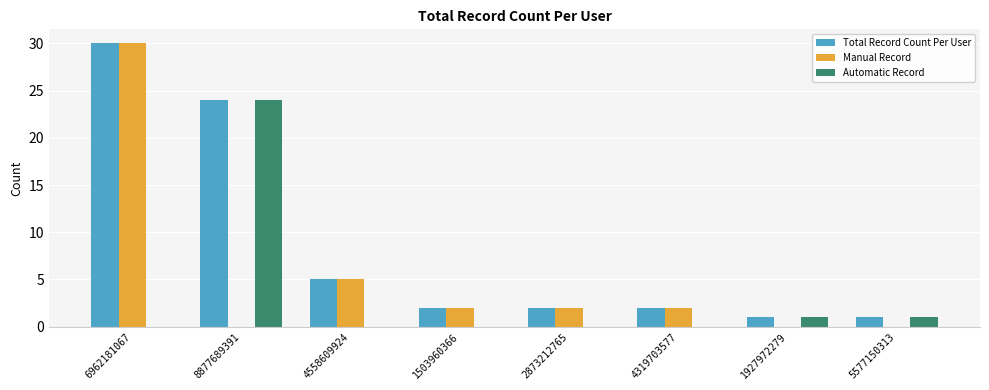

Which series changed the most between 4319703577 and 5577150313?

Manual Record